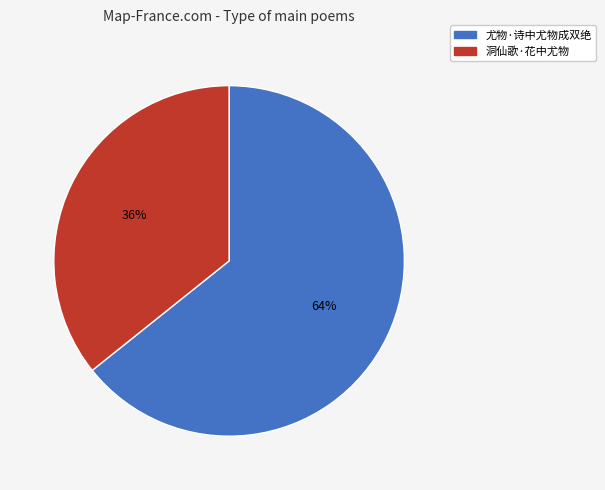

To the nearest percent, what is the average slice percentage?

50%